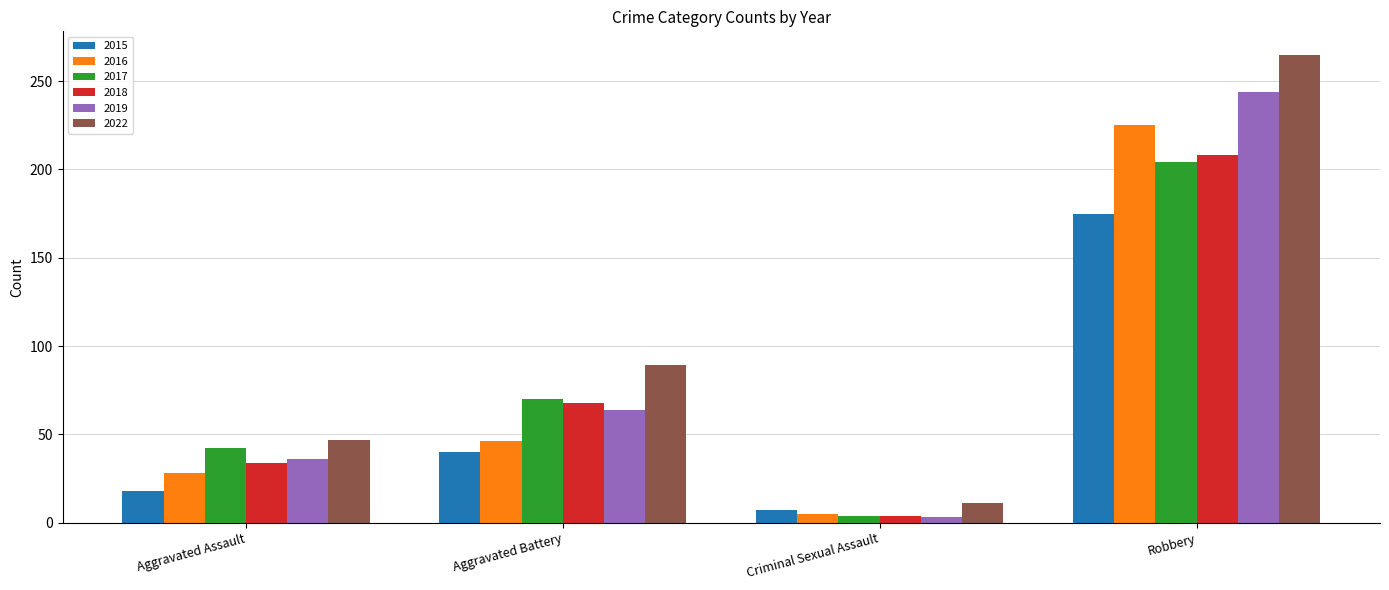

Which series changed the most between Aggravated Assault and Aggravated Battery?

2022